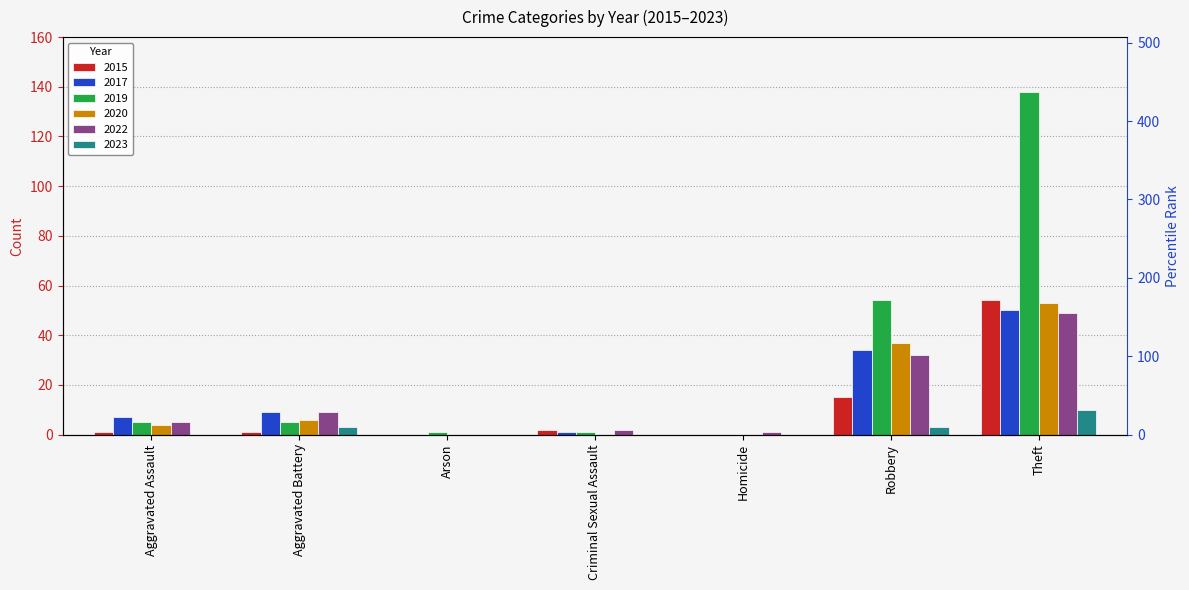

Between Aggravated Battery and Theft, which is larger?

Theft